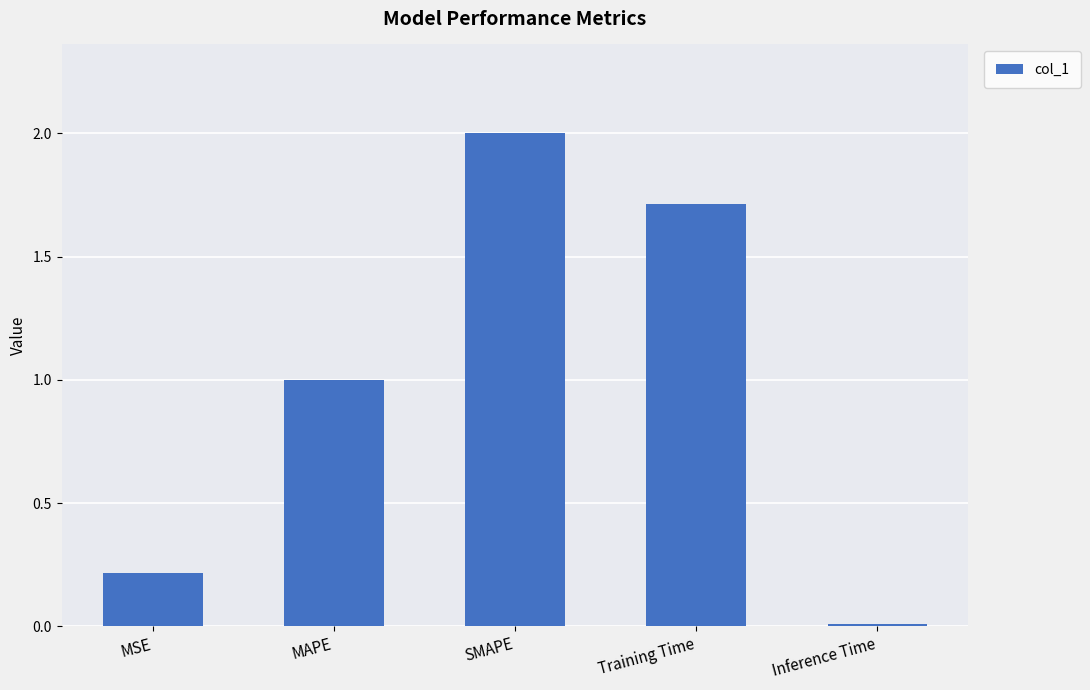

How many data points are less than 1?

2